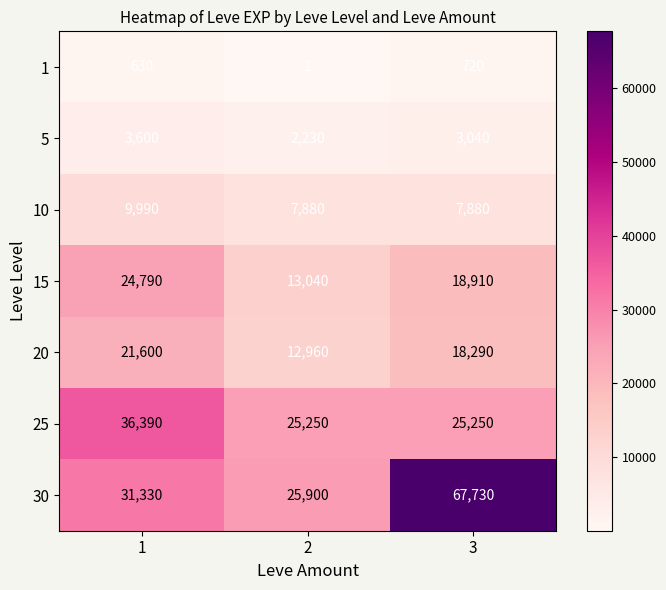

At which category is the sum across all series the highest?

3